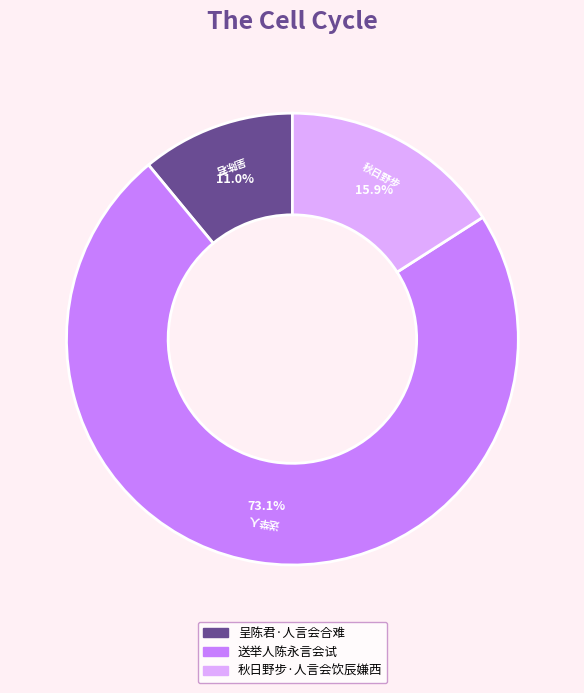

Which category has the smallest portion of the pie?

呈陈君·人言会合难